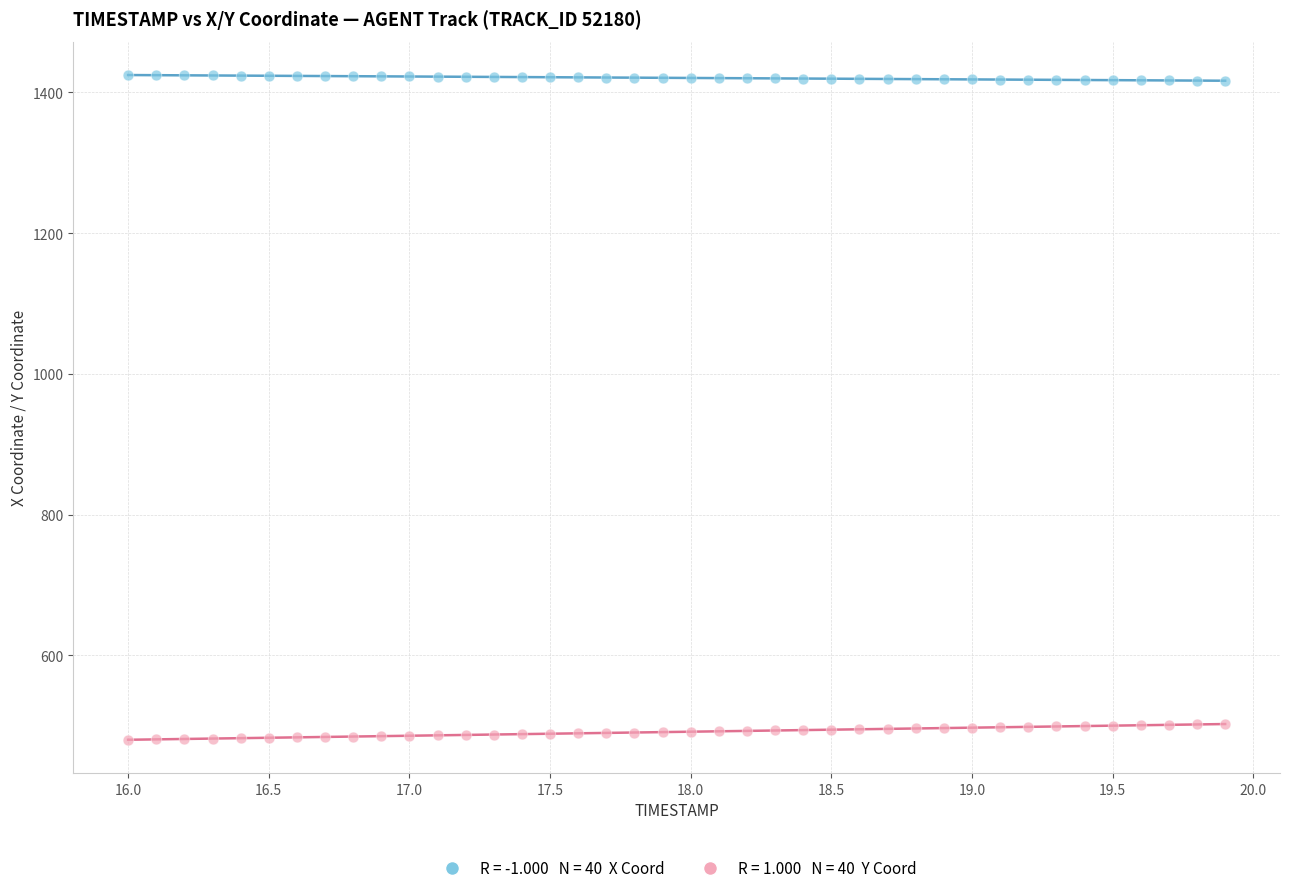

Across all data points, what is the range of X values (max minus min)?

3.9